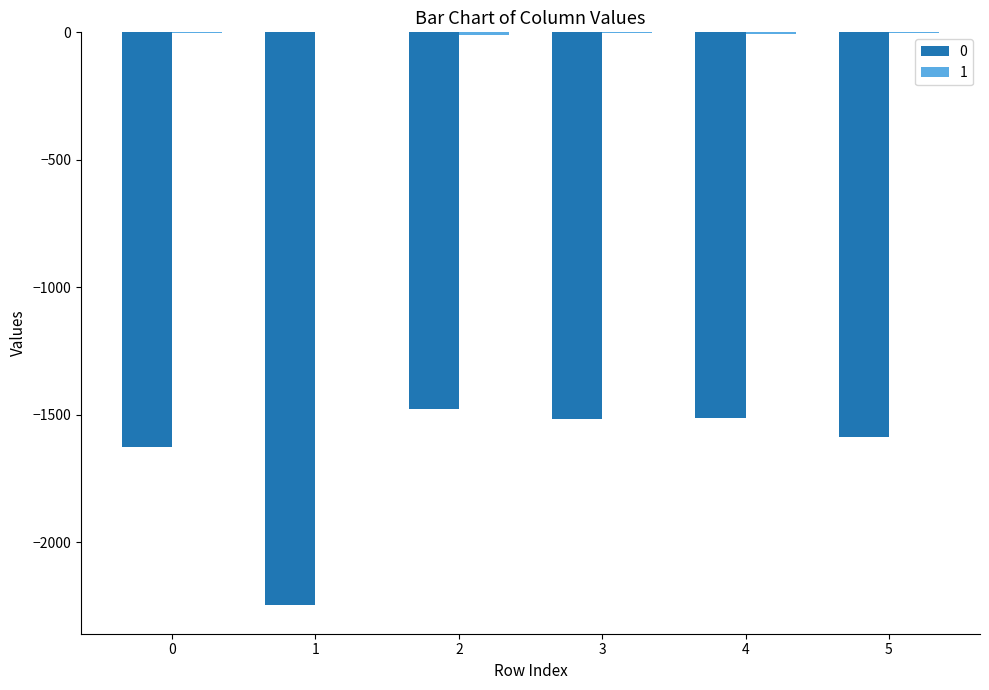

Are the bars grouped side by side (vs. stacked)?

Yes